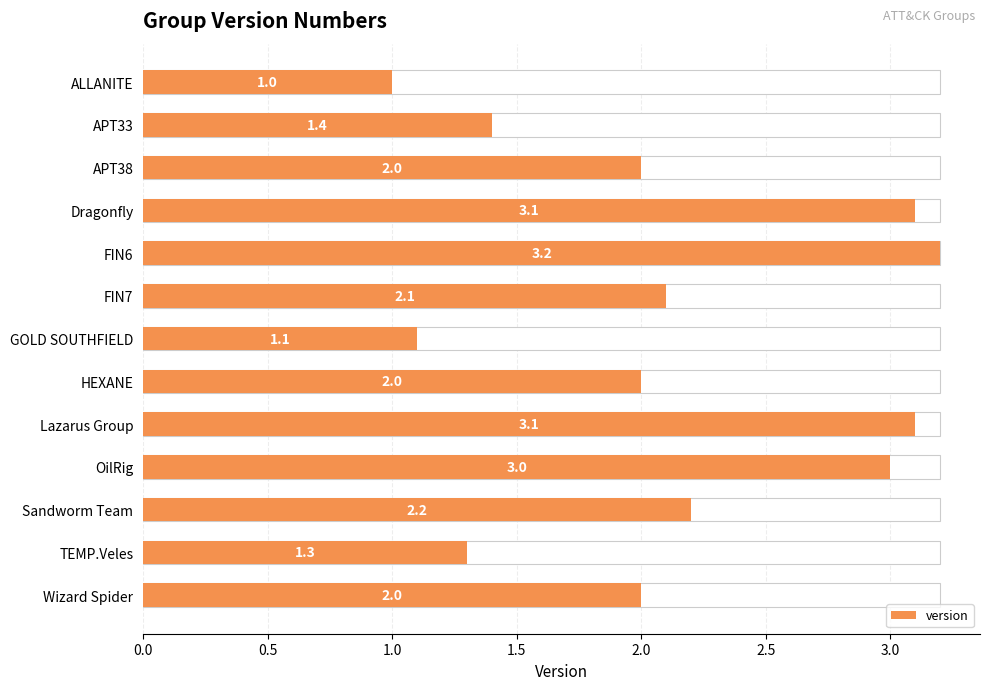

What is the difference between the maximum and second lowest values?

2.1